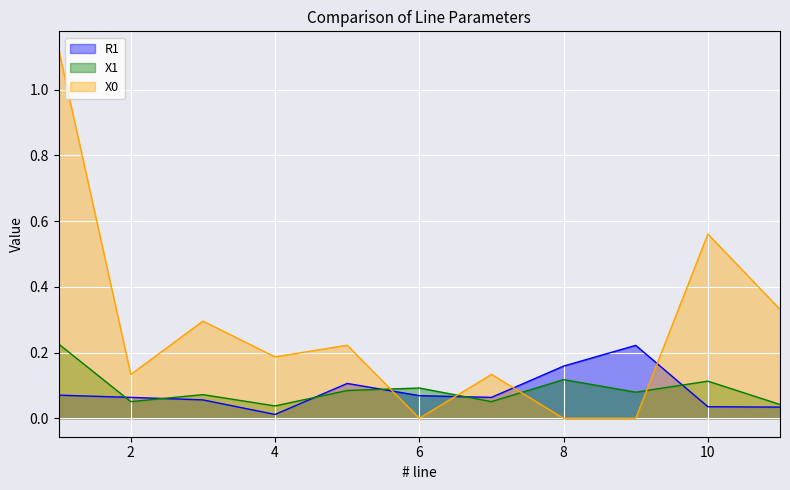

The X1 series shows 0.1 at 9. True or false?

False